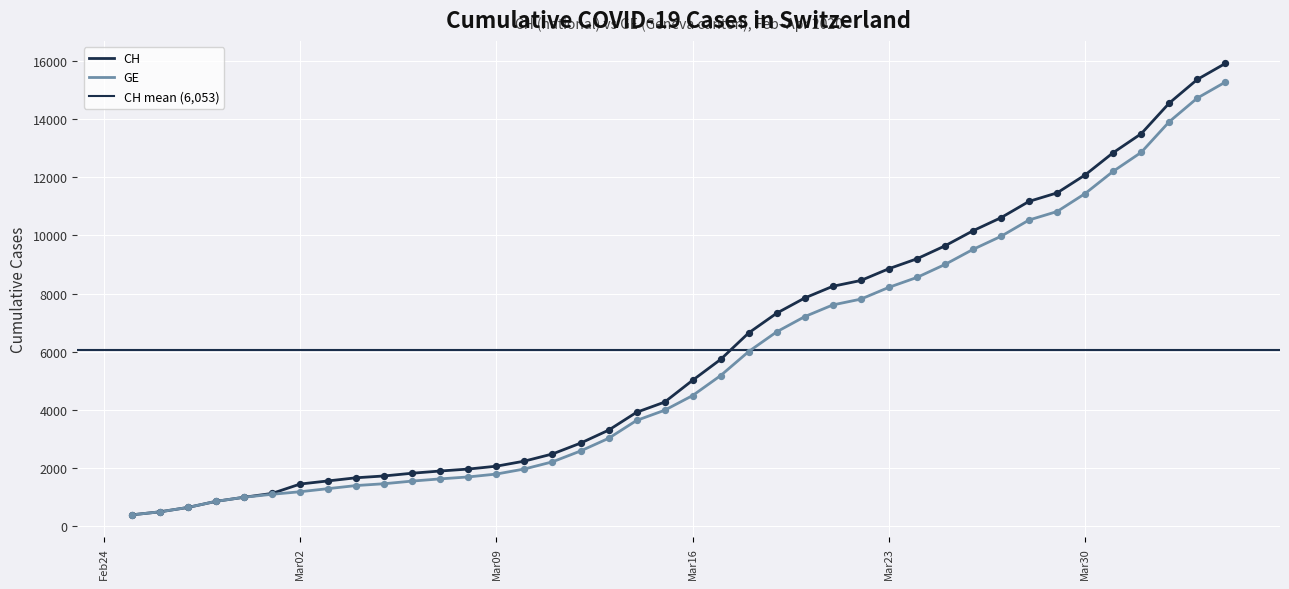

Which series has the largest Y range (max minus min)?

CH